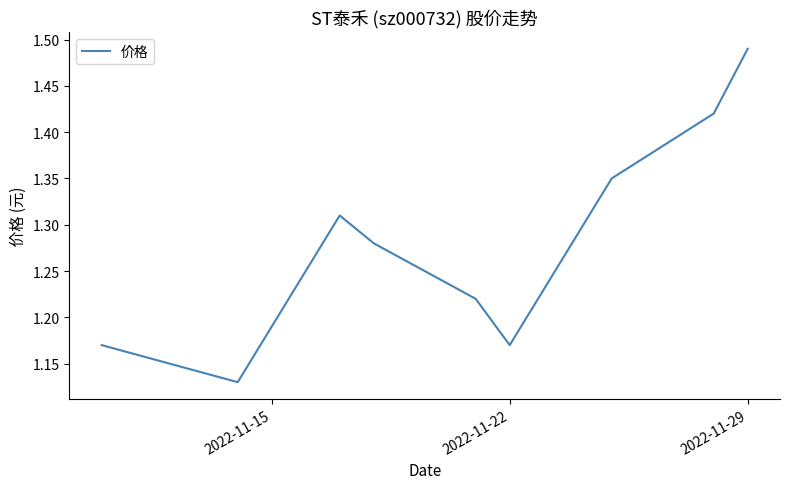

What is the difference between the maximum and minimum values?

0.4